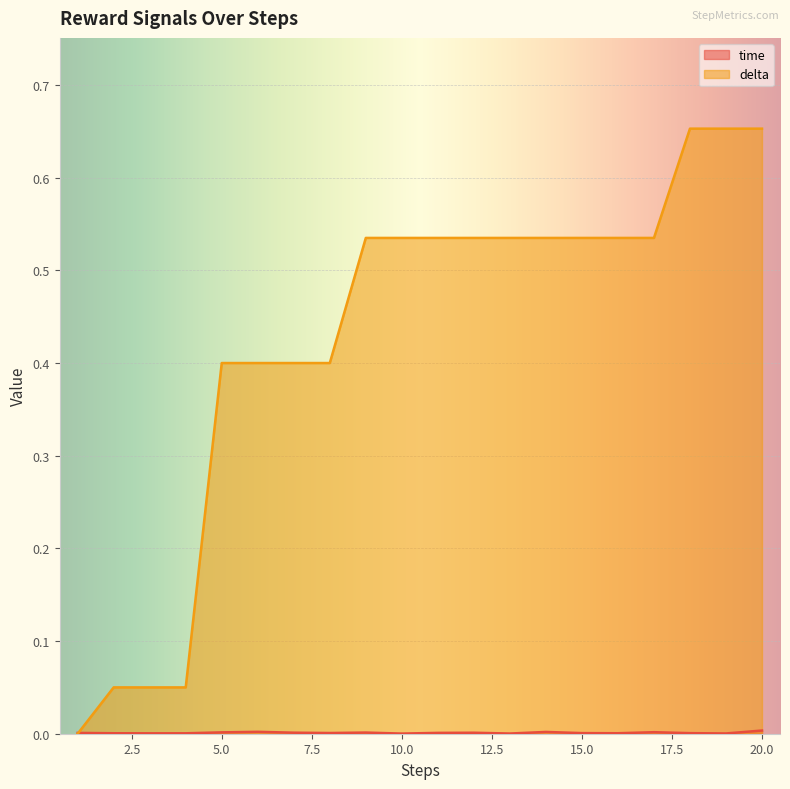

Where do time and delta first cross each other?

1 and 2